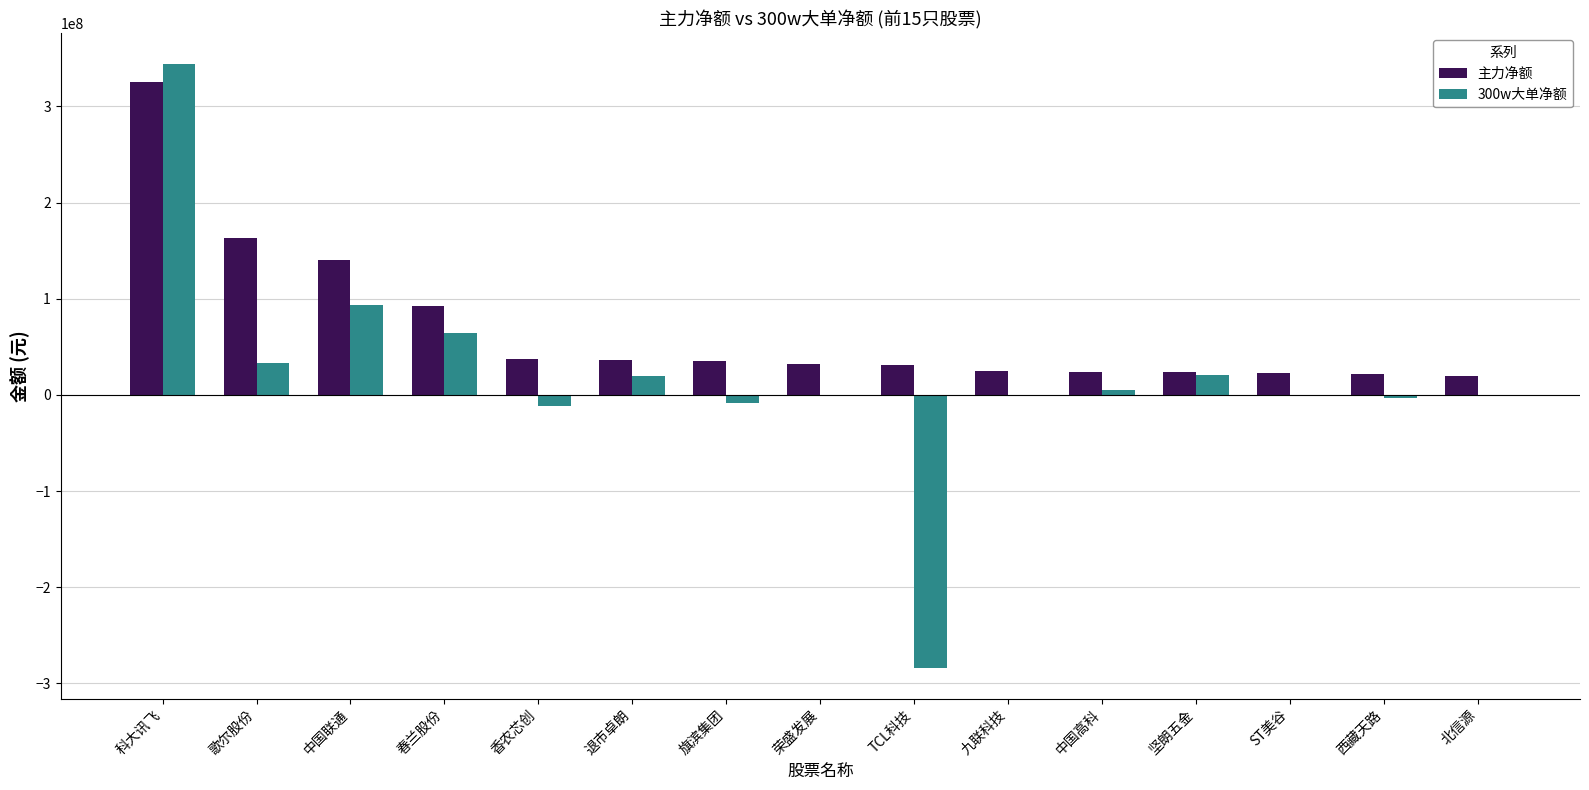

Which series has the largest total across all categories?

主力净额